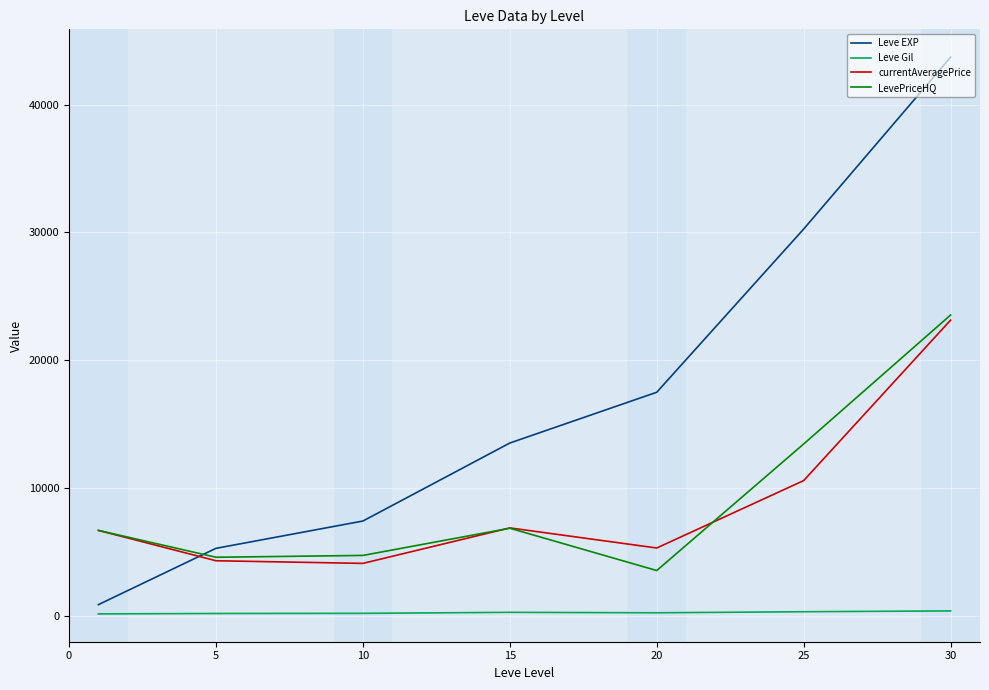

True or false: LevePriceHQ and Leve Gil intersect in this chart.

False